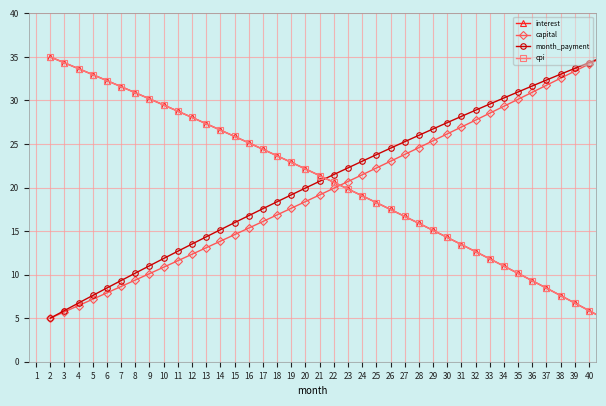

True or false: cpi and month_payment intersect in this chart.

True